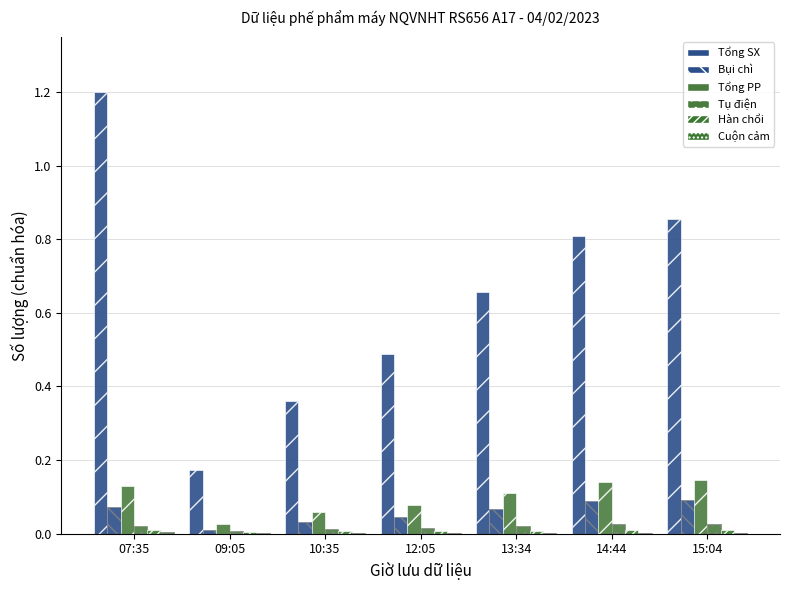

At which label does Hàn chổi reach its minimum?

09:05